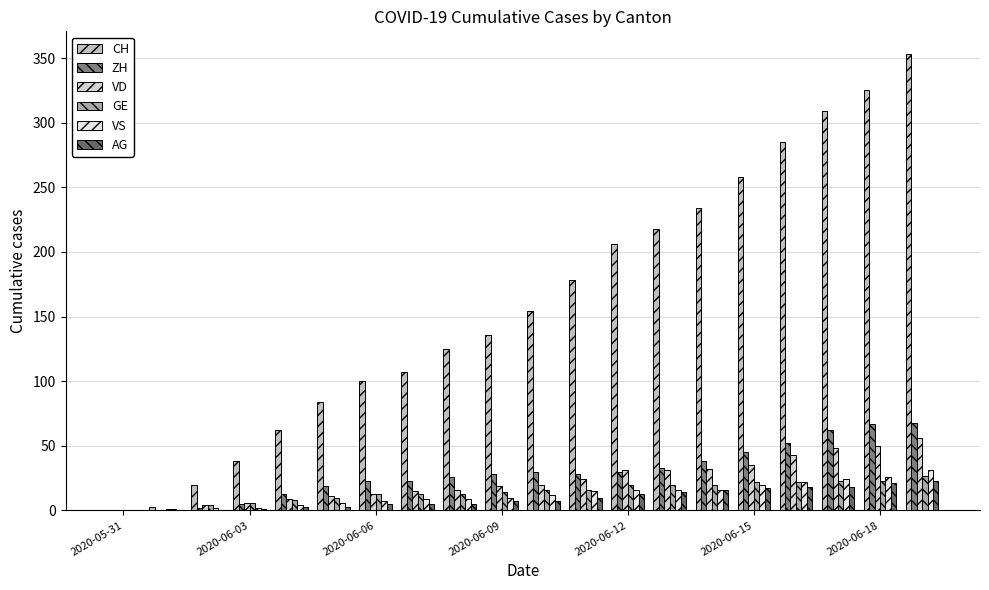

Count the number of data series in this chart.

6